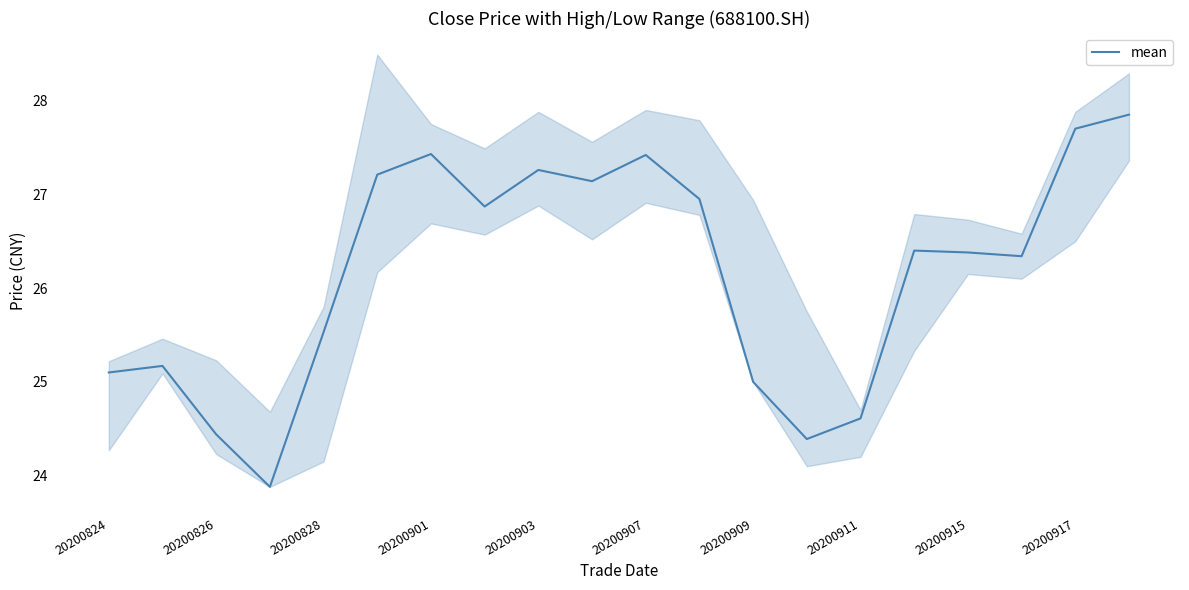

True or false: mean has a value of 25.5 at 20200828.

True